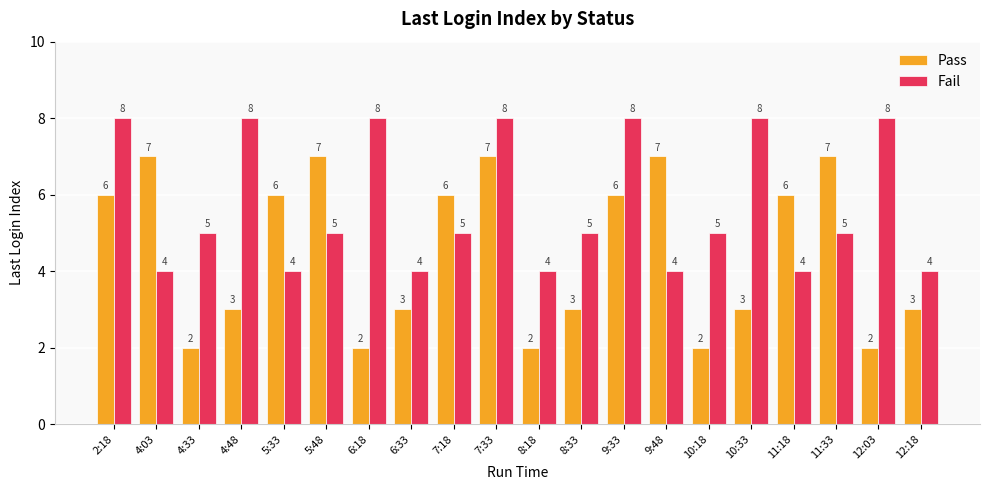

What are all the series names shown in the legend?

Pass, Fail